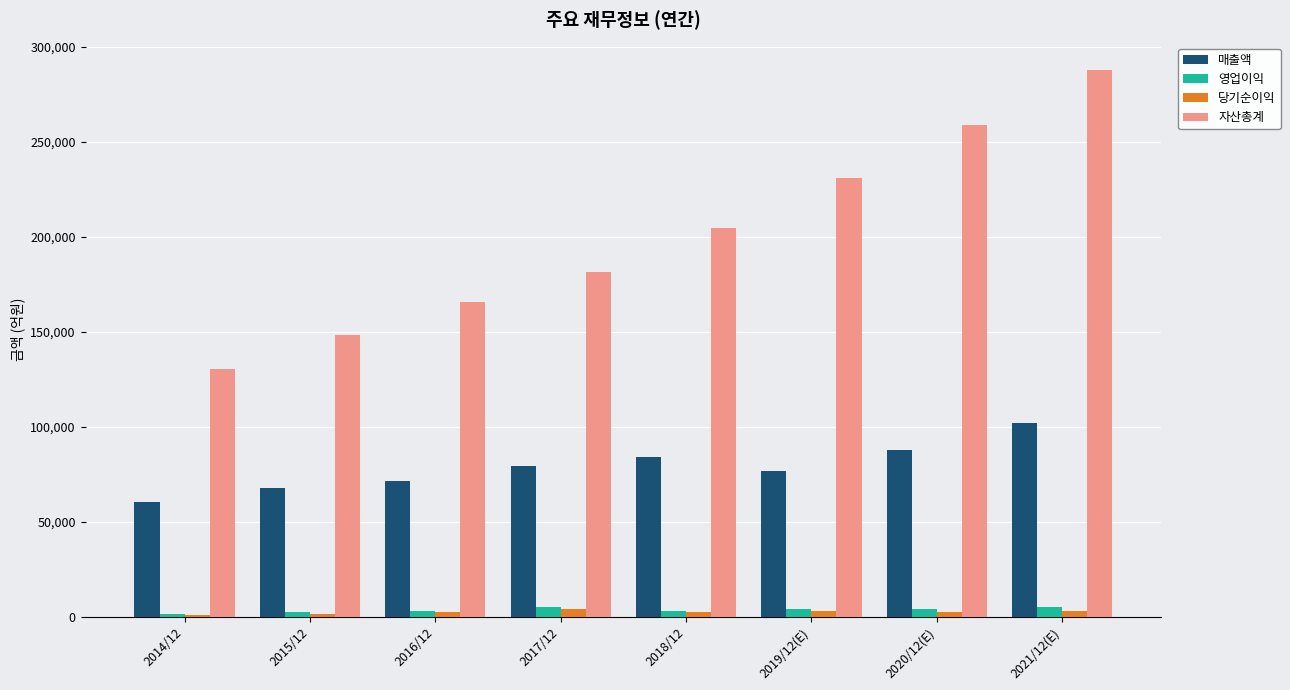

Which series has the widest spread of values?

자산총계